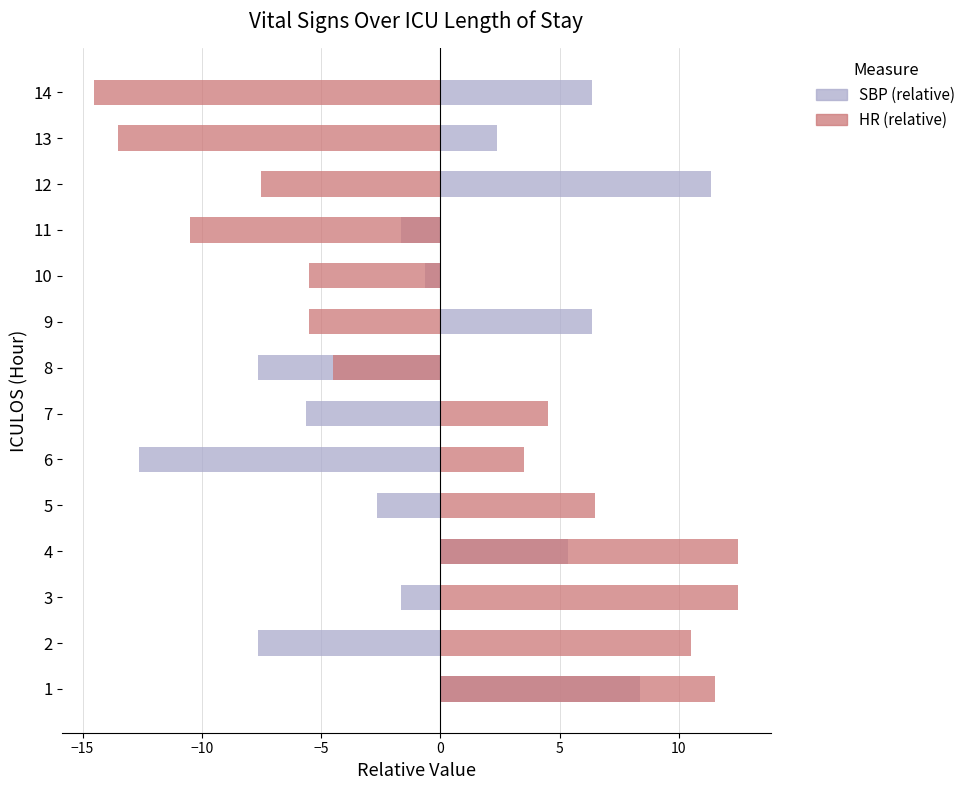

What is the greatest value displayed?

12.5